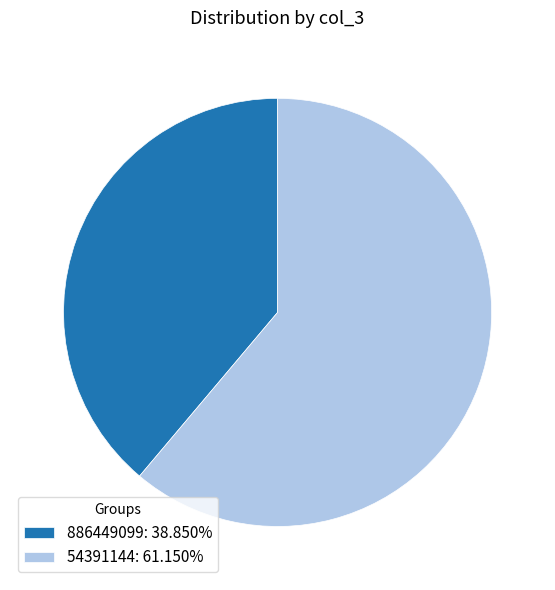

What is the ratio of the value at 886449099: 38.850% to the value at 54391144: 61.150%?

0.6